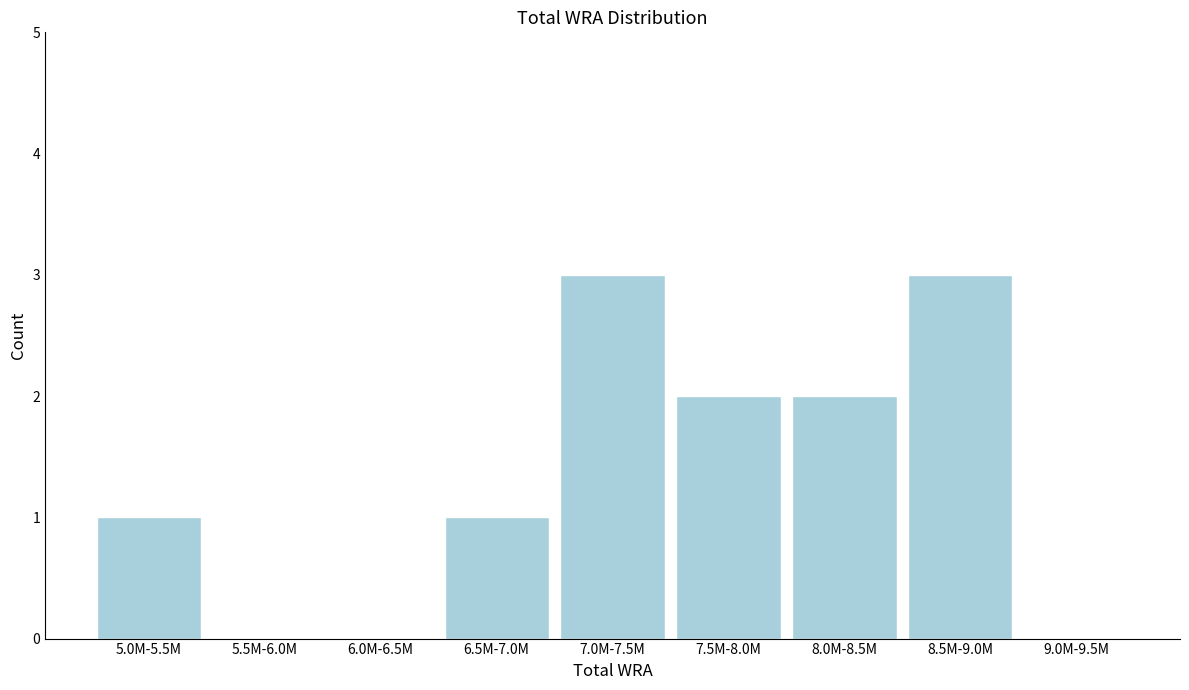

Reading left to right, extract all data points from this chart.

5.0M-5.5M=1	5.5M-6.0M=0	6.0M-6.5M=0	6.5M-7.0M=1	7.0M-7.5M=3	7.5M-8.0M=2	8.0M-8.5M=2	8.5M-9.0M=3	9.0M-9.5M=0